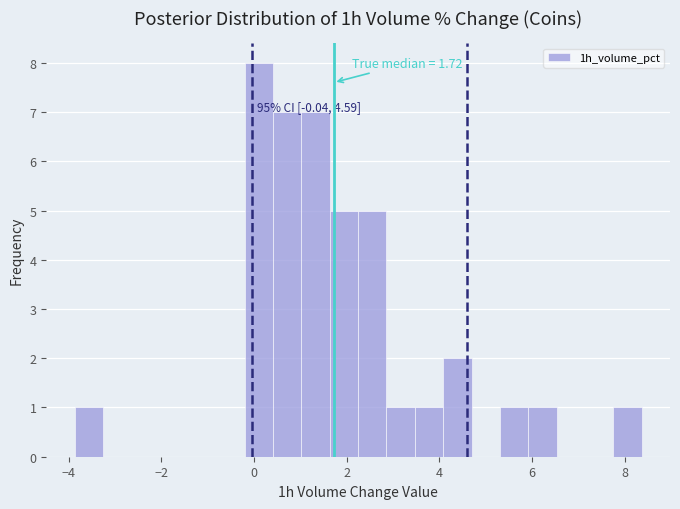

Around what value on the x-axis is the tallest bar? Give the approximate position of its centre, as read against the axis.

0.2